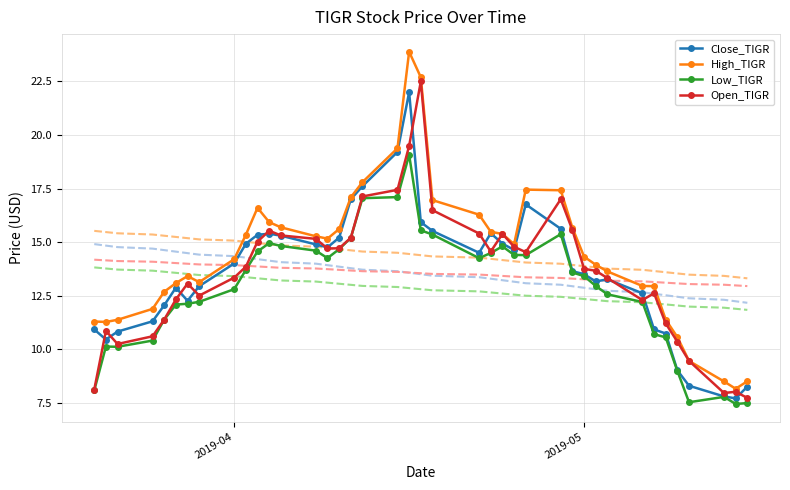

What is the minimum value for Close_TIGR?

7.7